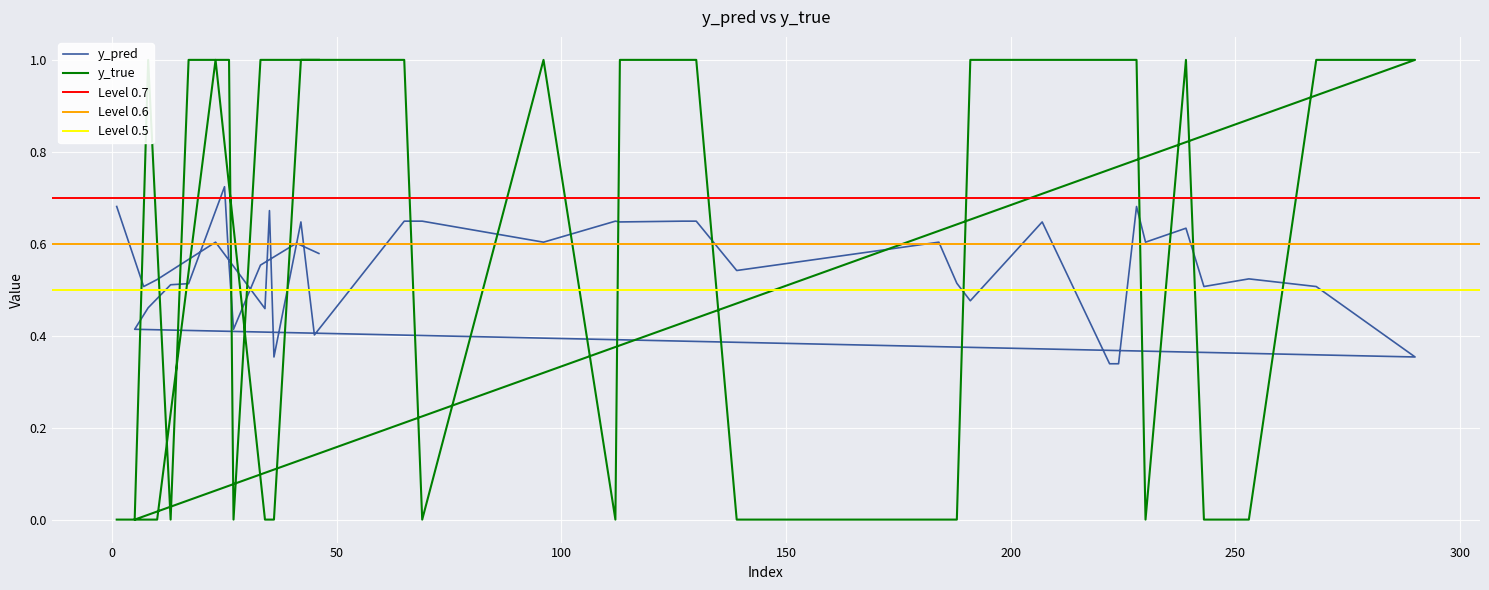

Which series has the largest range (max minus min)?

y_true